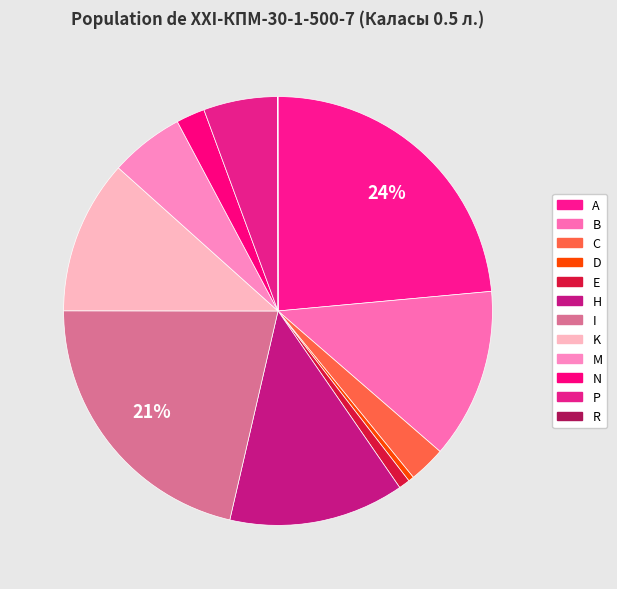

Rank the categories by value from highest to lowest.

A, I, H, B, K, M, P, C, N, E, D, R